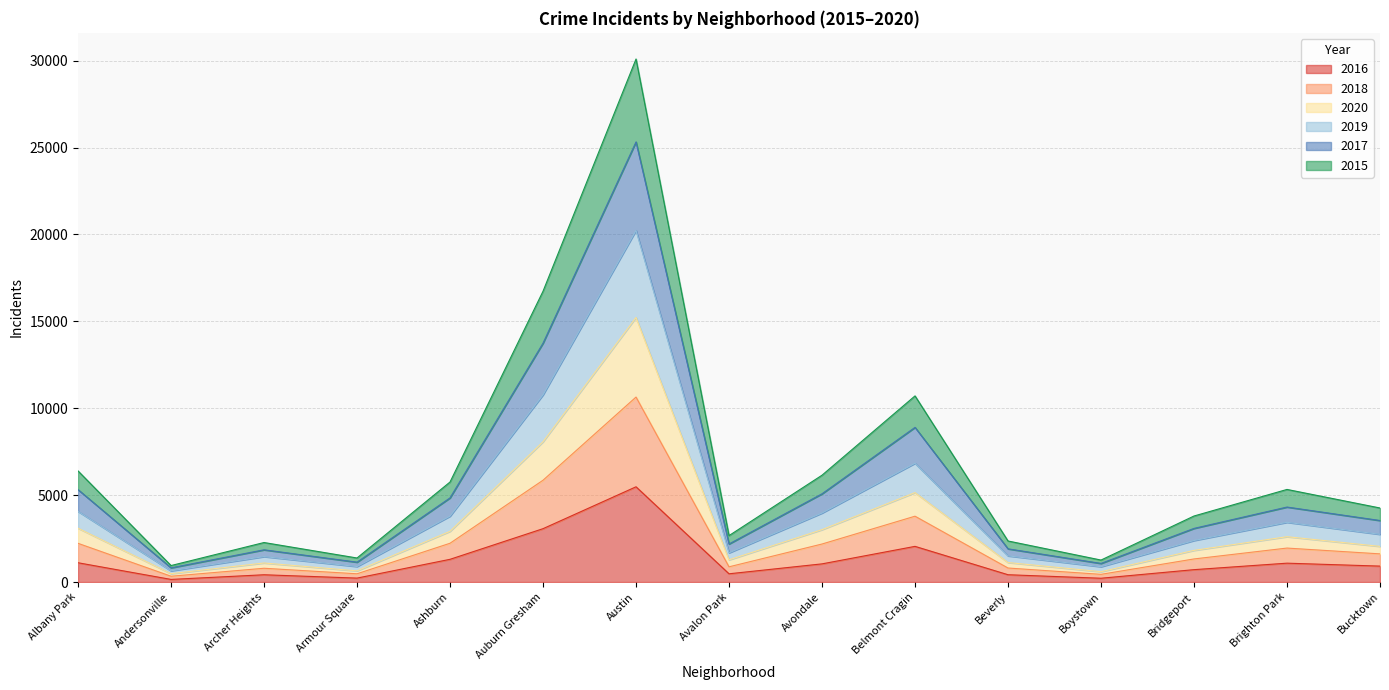

At which category is the sum across all series the highest?

Austin